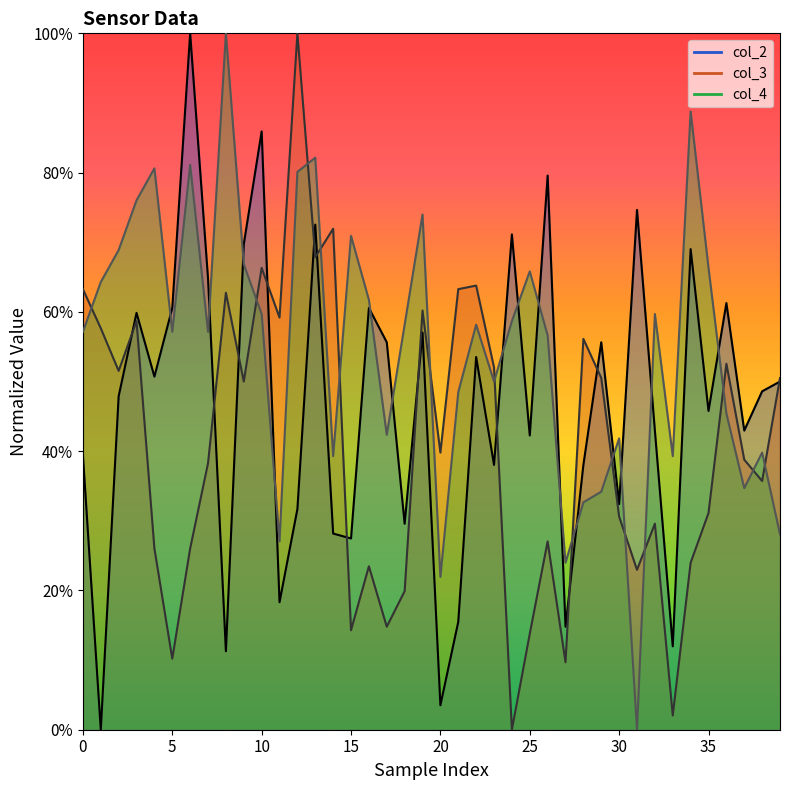

List the series in order of their peak value, lowest first.

col_2, col_3, col_4